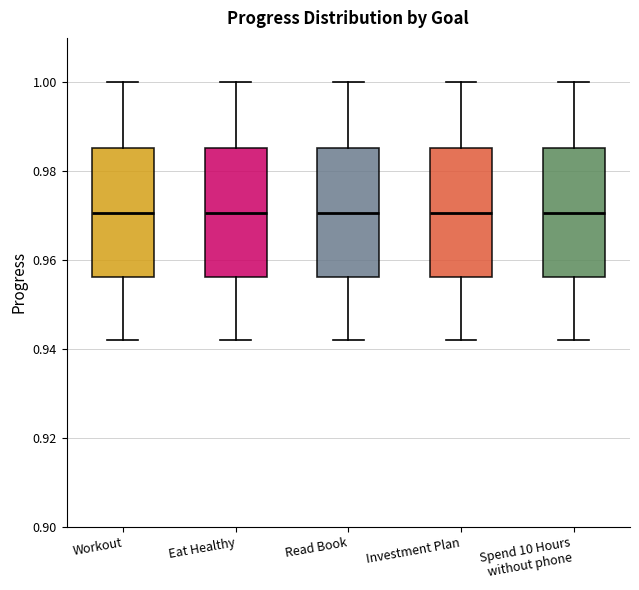

Where does the upper whisker of the box for Investment Plan end on the y-axis? The values are not printed on the chart, so give them approximately, as read against the axis.

1.000